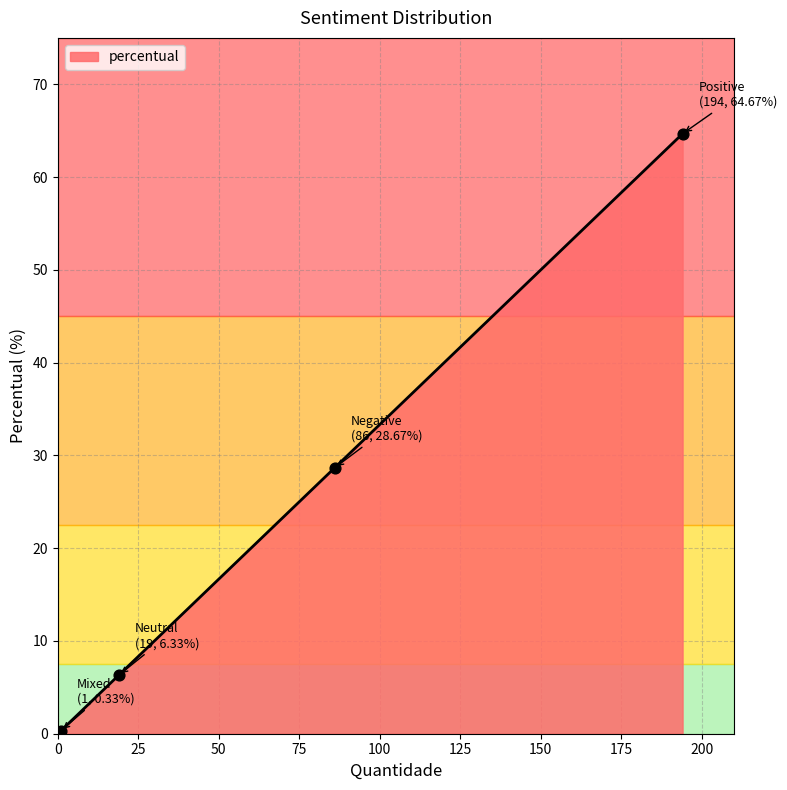

True or false: there are more than 1 points higher than both neighbors.

False